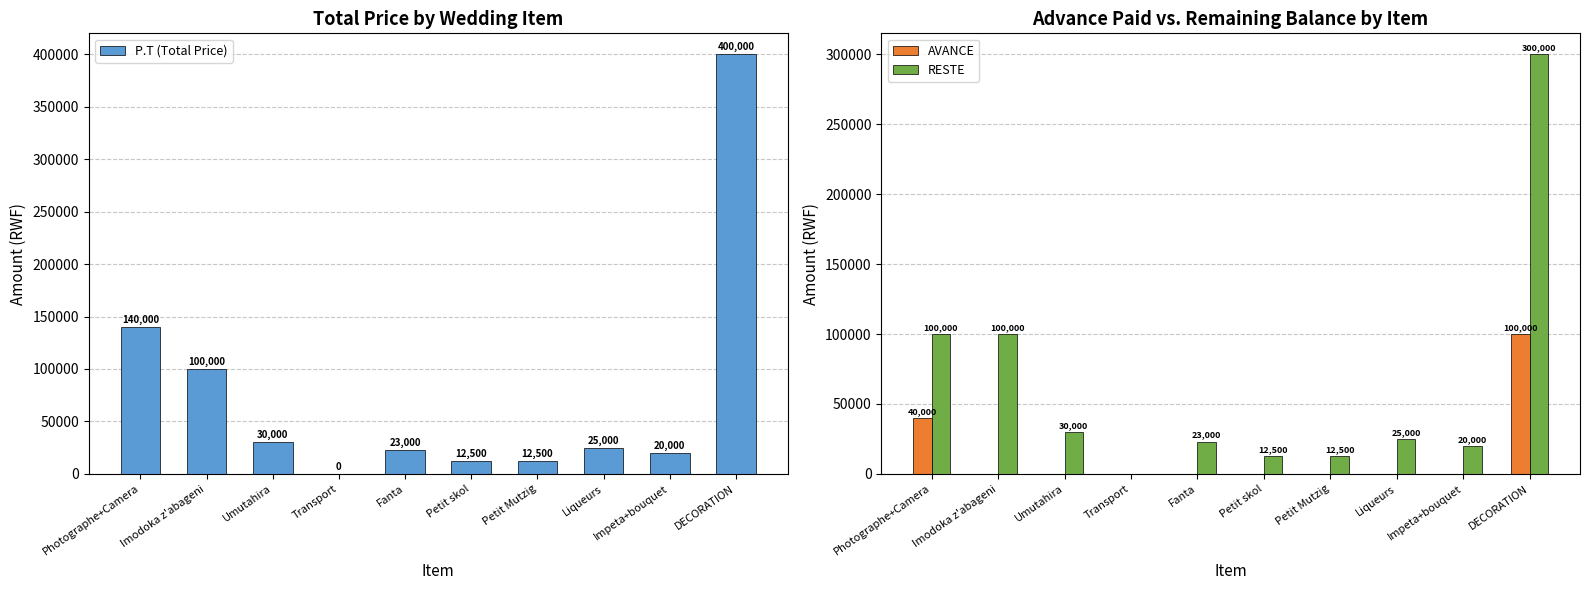

Reading right to left, extract all data points from this chart.

P.T (Total Price): 400000	20000	25000	12500	12500	23000	0	30000	100000	140000
AVANCE: 100000	0	0	0	0	0	0	0	0	40000
RESTE: 300000	20000	25000	12500	12500	23000	0	30000	100000	100000